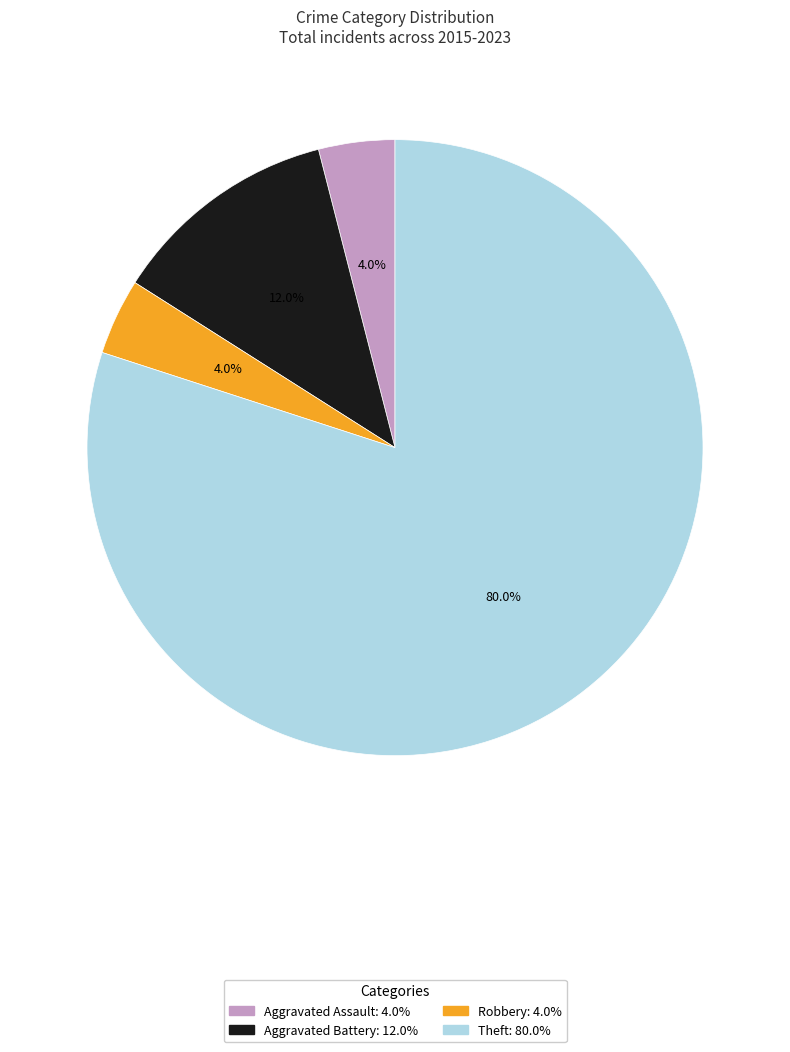

To the nearest percent, what is the difference between the largest and smallest slice percentages?

76%